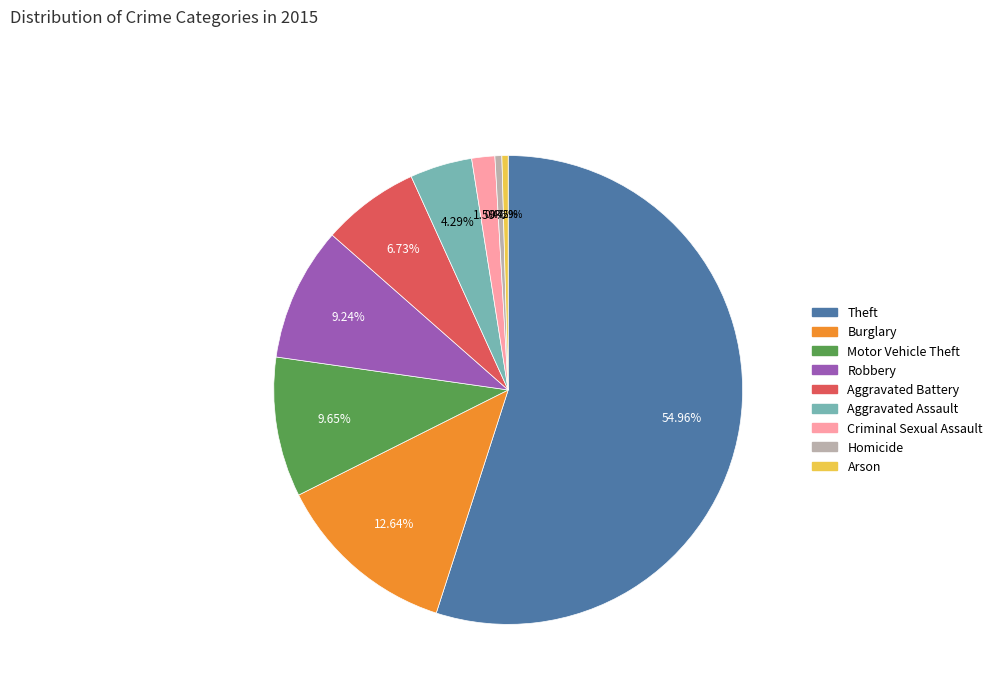

What is the largest slice in the pie chart?

Theft